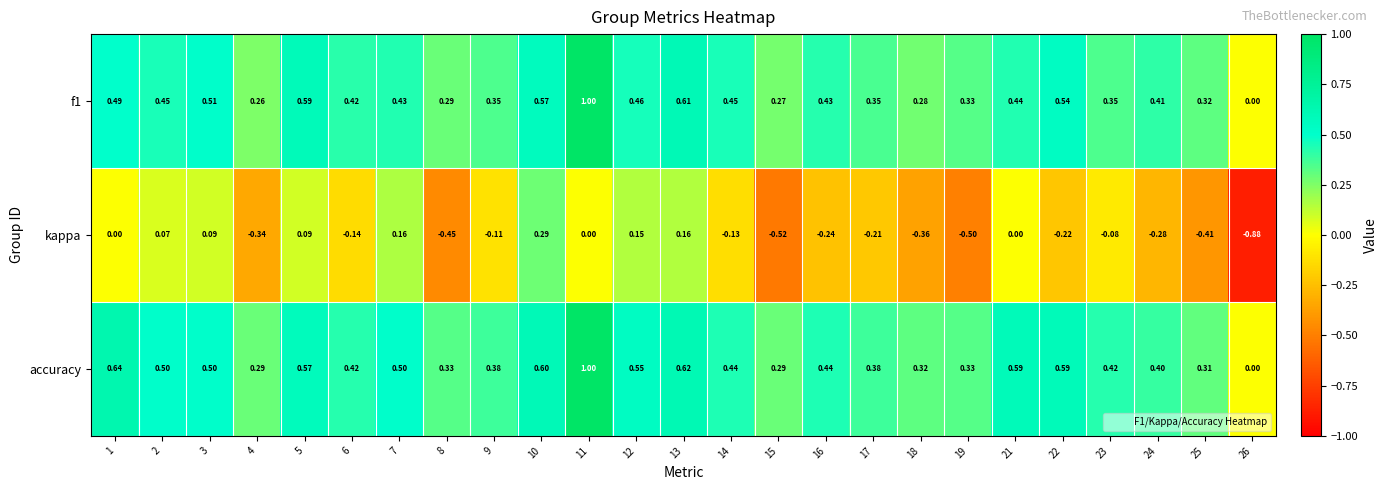

Is the value of f1 at 9 greater than the value of accuracy at 26?

Yes